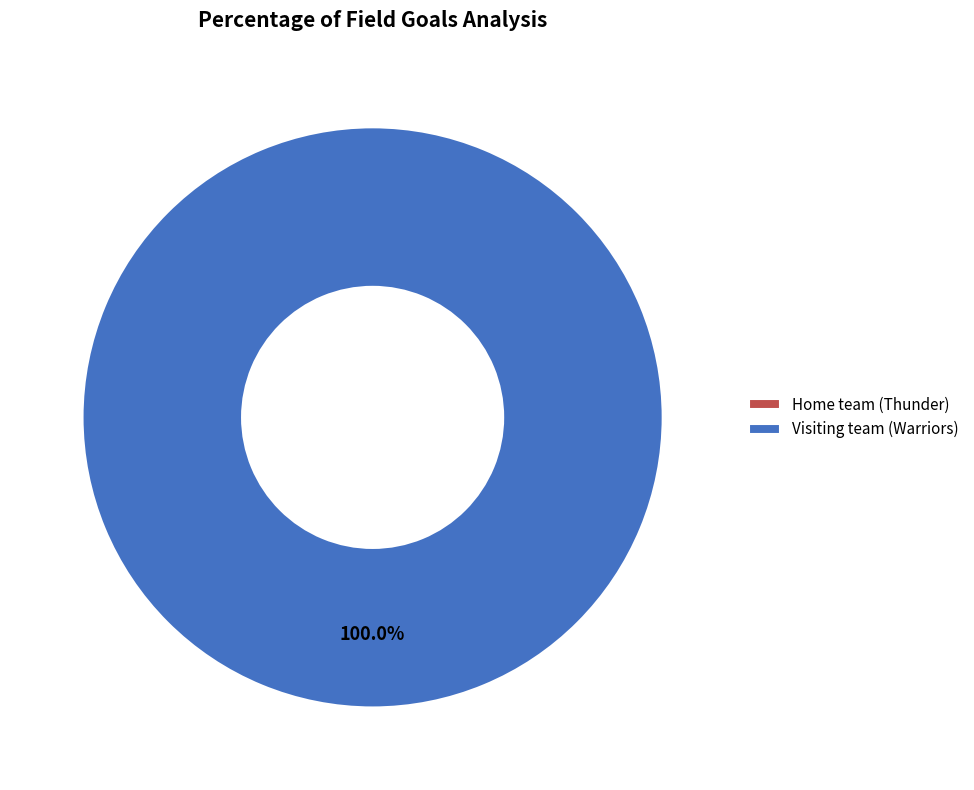

Is it true that Visiting team (Warriors) is 90% of the pie?

False